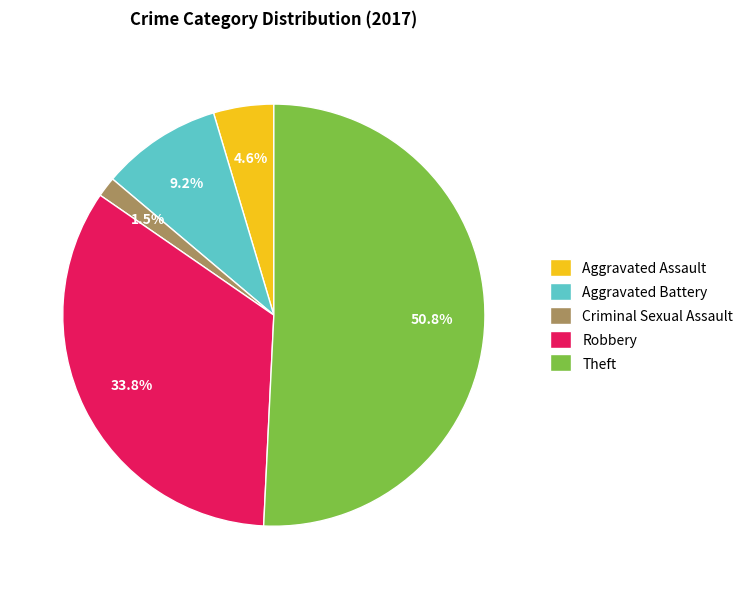

Rank the categories by value from highest to lowest.

Theft, Robbery, Aggravated Battery, Aggravated Assault, Criminal Sexual Assault